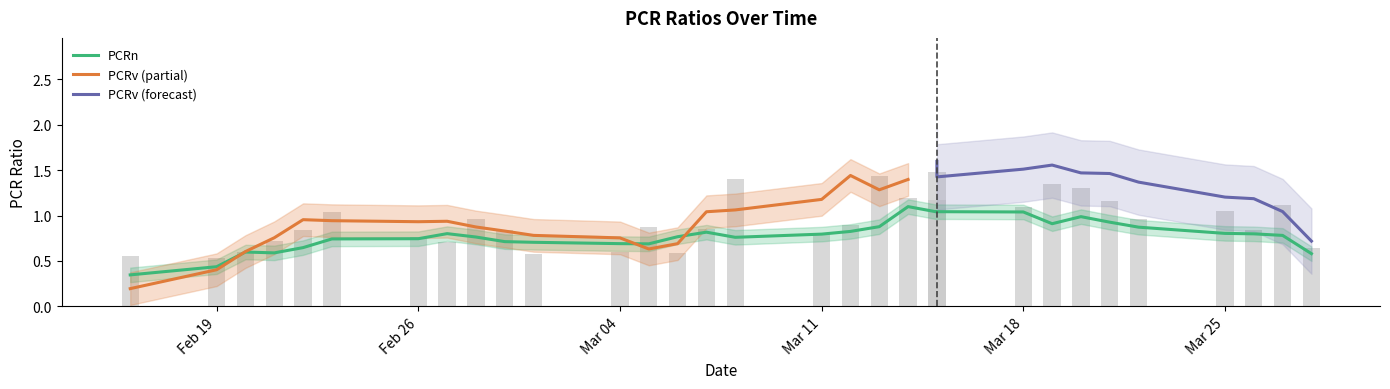

What value does the PCRn series have at 26?

0.7